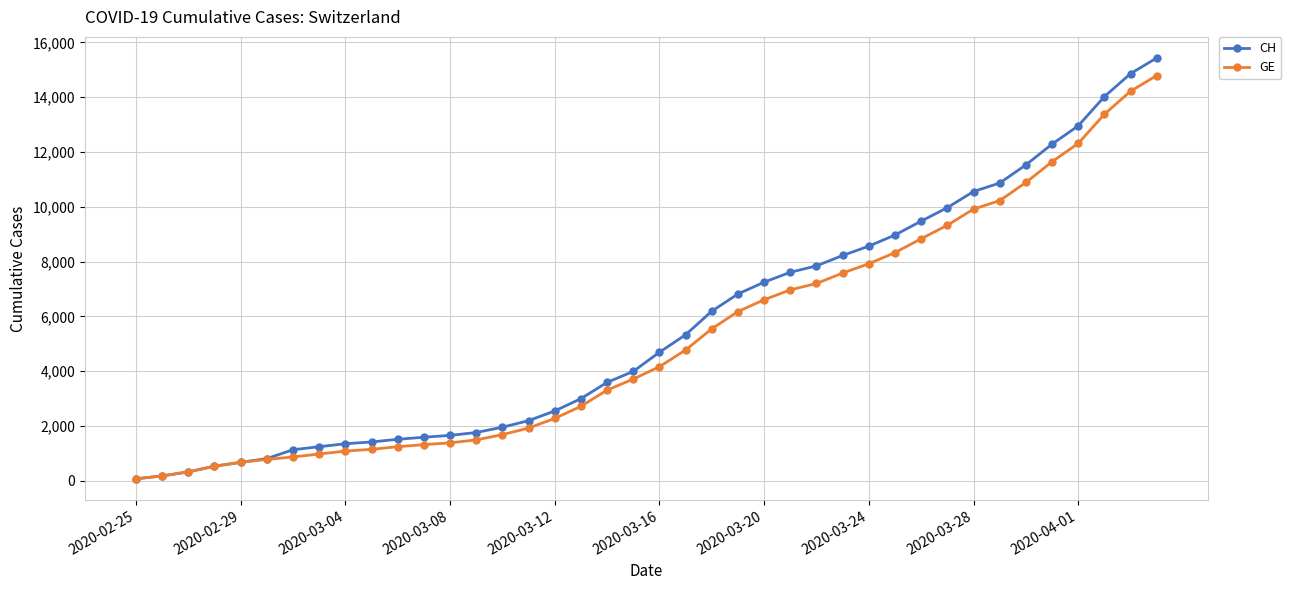

Which series has the largest range (max minus min)?

CH